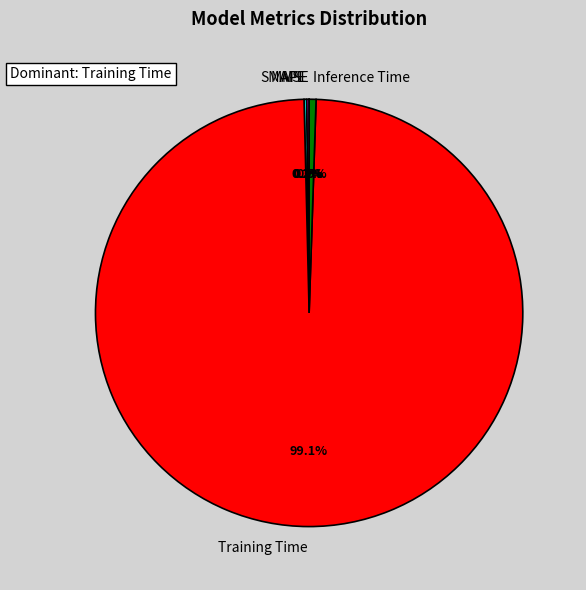

How much of the chart is everything except Inference Time?

99.5%